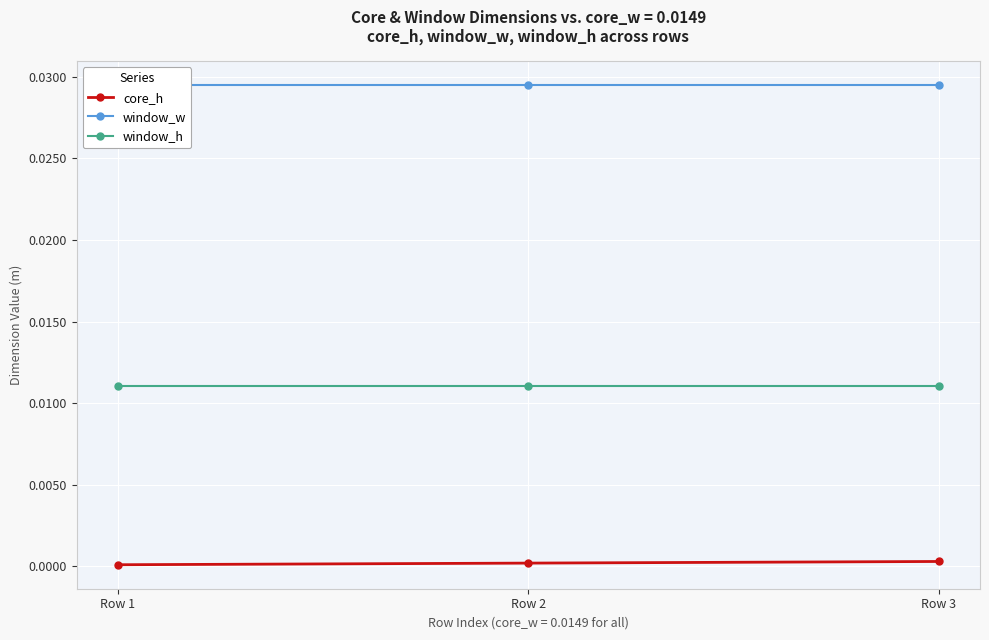

How many core_h values are between 0 and 1?

3